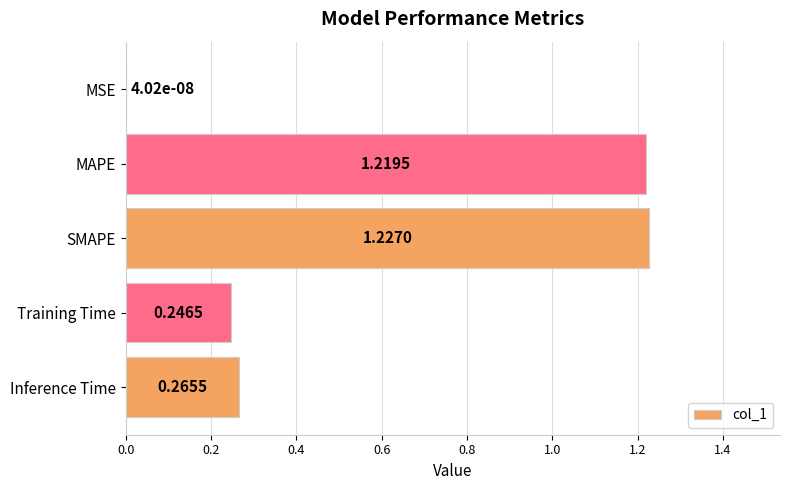

Are the bars grouped side by side (vs. stacked)?

No